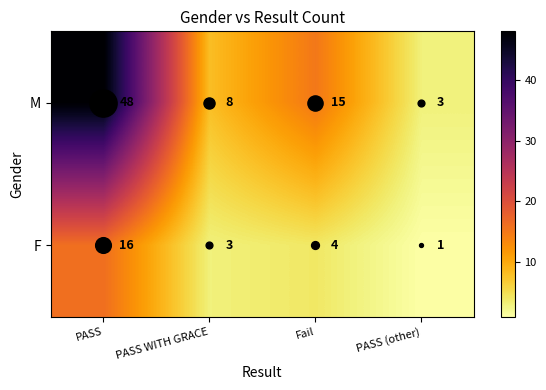

Which series has the widest spread of values?

M